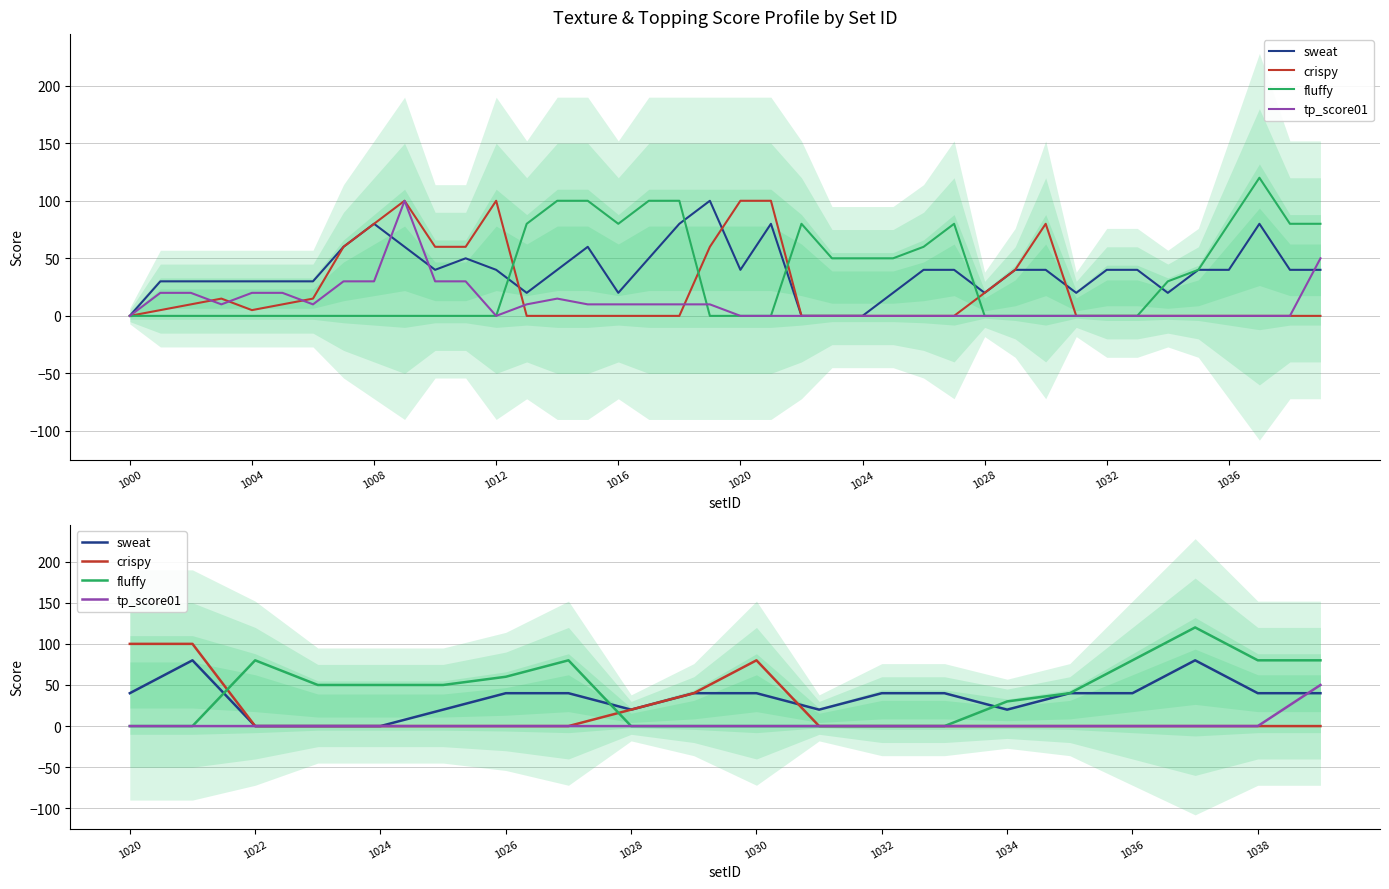

What is the value of the sweat point at the 11th from the left?

40